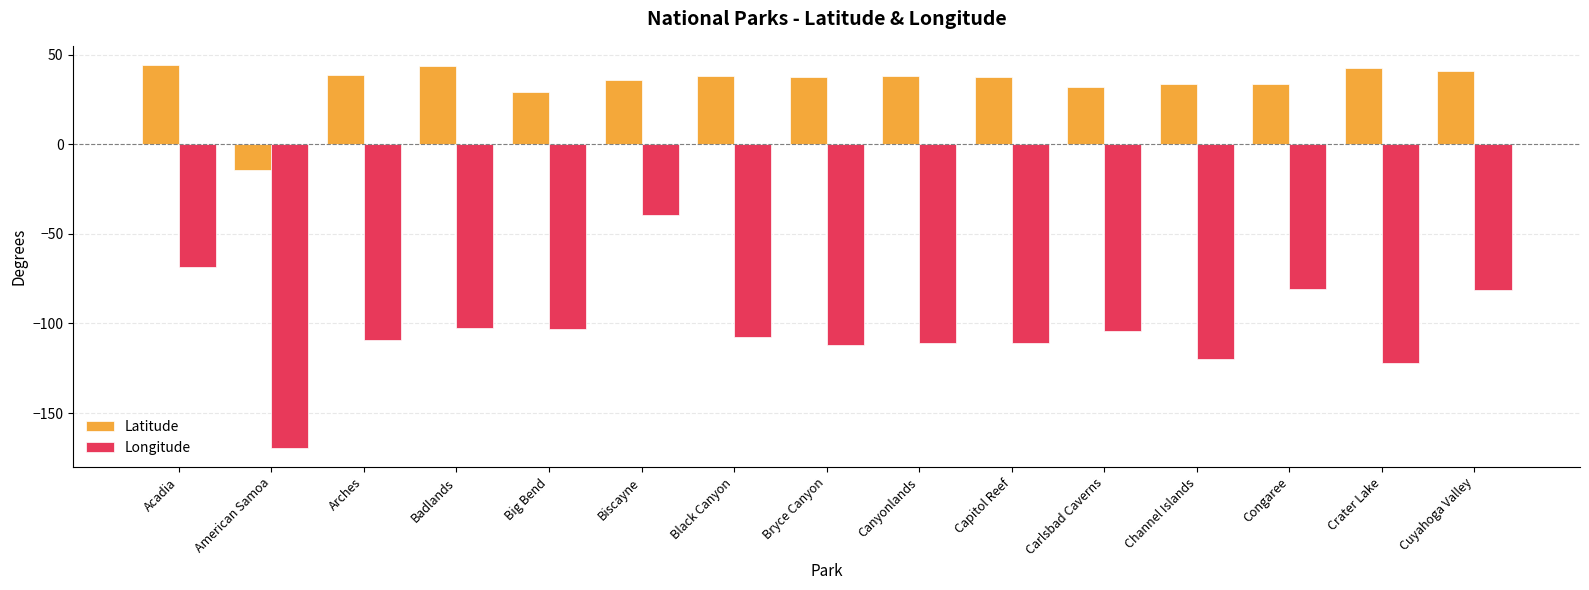

How many categories are shown in the chart?

15